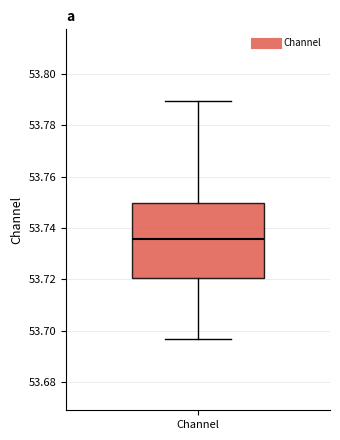

Transcribe this box plot: give where the median line is, the range the box spans, and where the two whiskers end, as read against the y-axis. The values are not printed on the chart, so give them approximately, as read against the axis.

median 53.736, box 53.720 to 53.750, whiskers 53.696 to 53.790